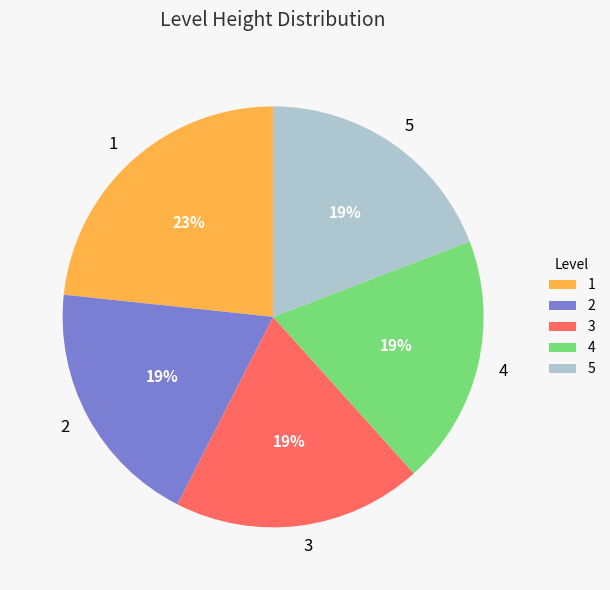

To the nearest percent, what portion does 1 represent?

23%